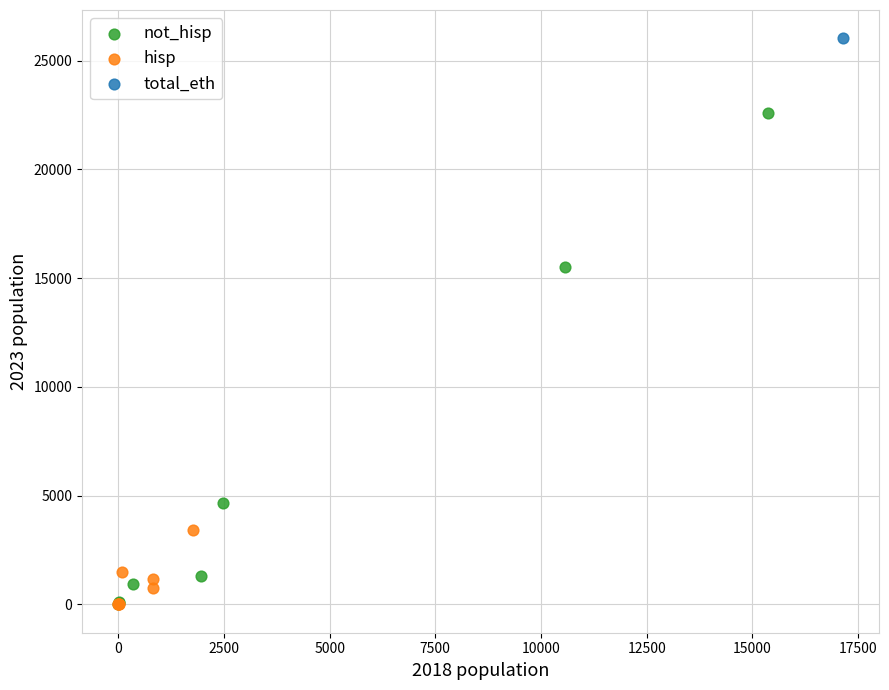

What are all the series names shown in the legend?

not_hisp, hisp, total_eth